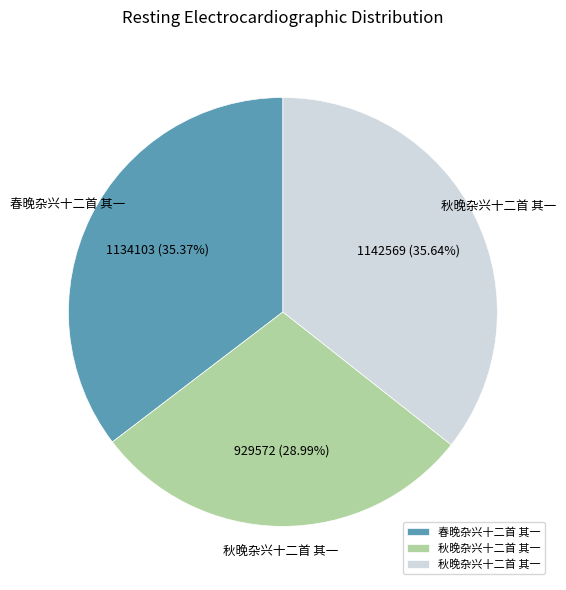

Is there any slice that represents more than half of the pie?

No